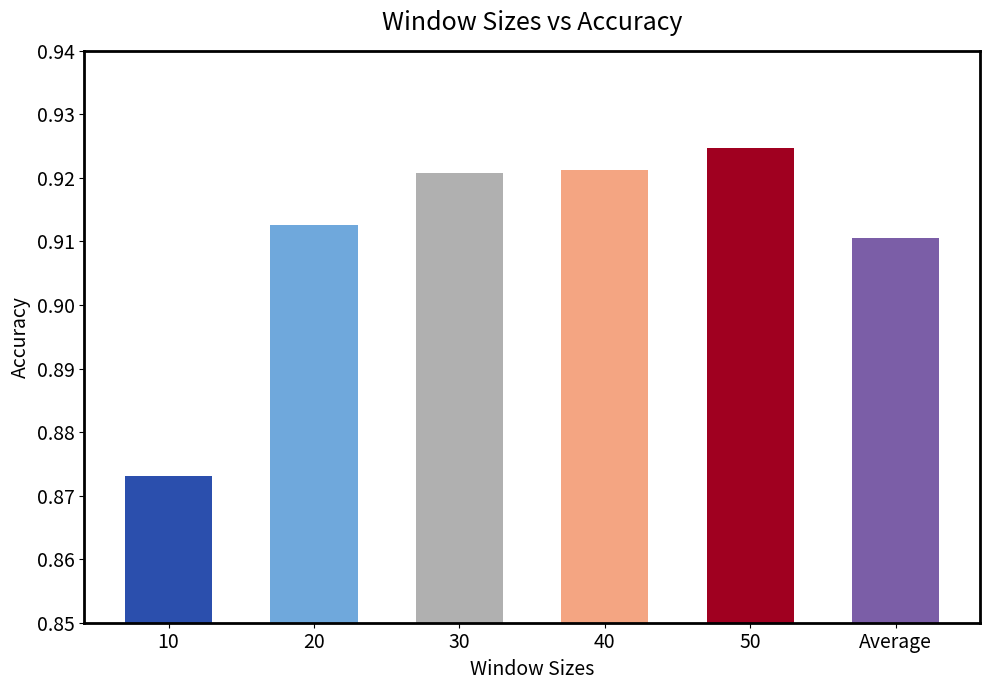

Where is the data nearest to the value 0?

10